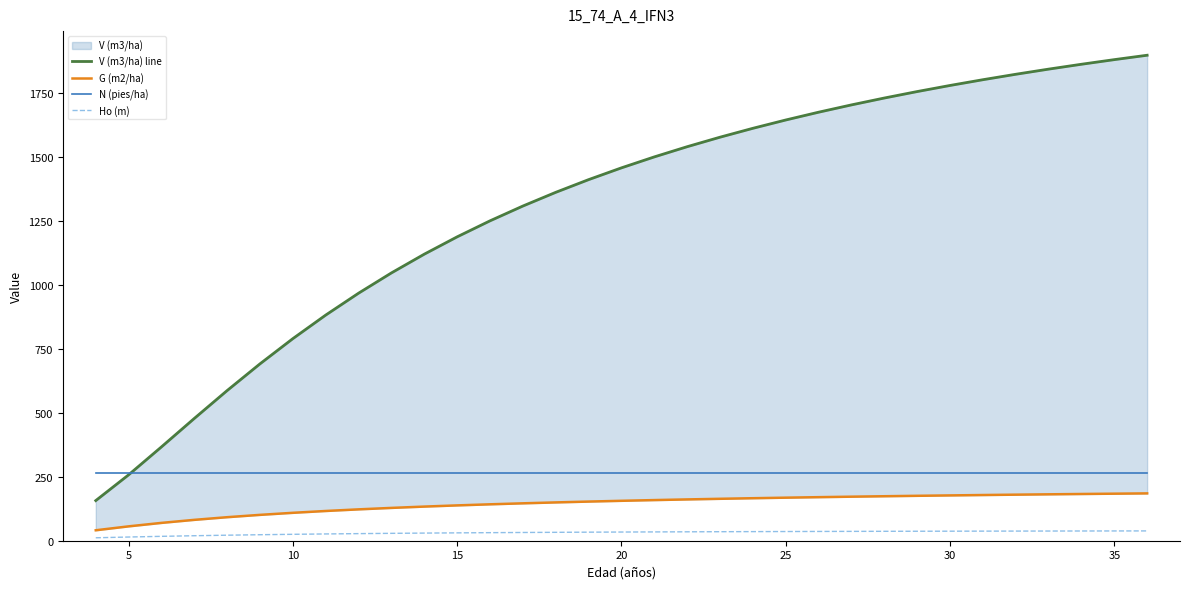

True or false: Ho (m) and N (pies/ha) cross at least once.

False